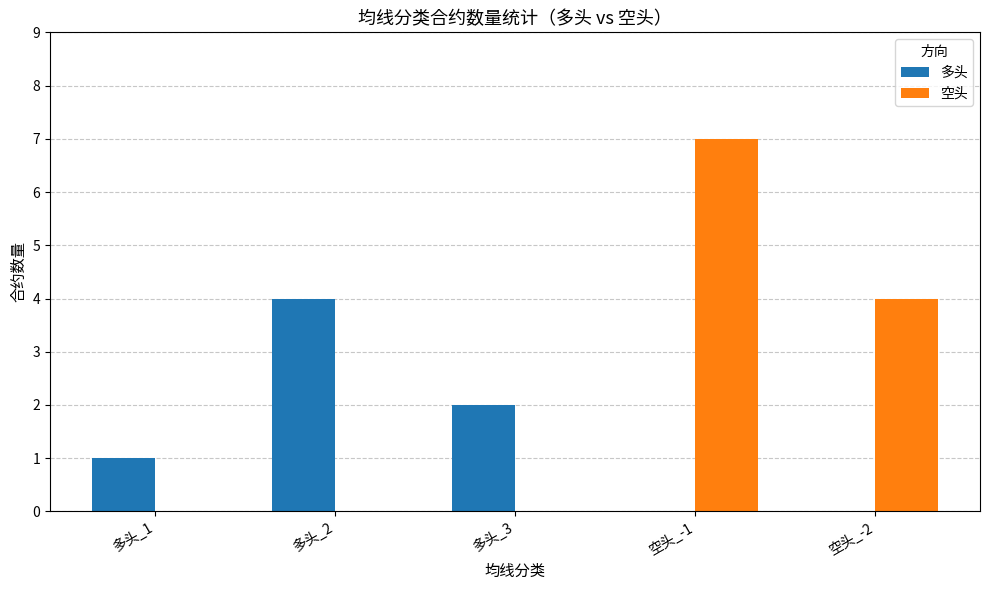

What is the sum of all 多头 values?

7